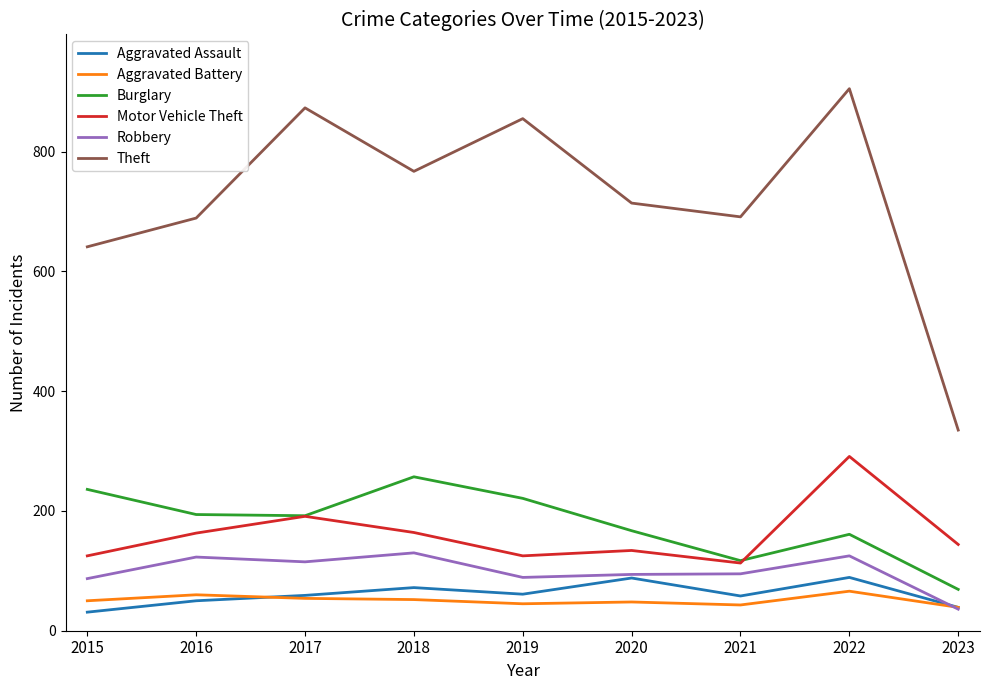

Is it true that Theft equals 691 at 2021?

True